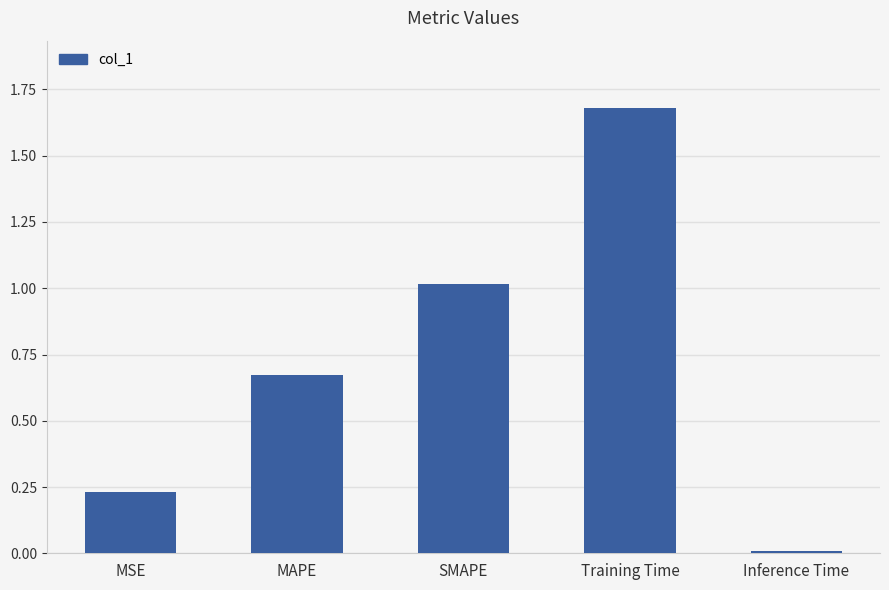

What is the label of the 3rd bar from the left?

SMAPE